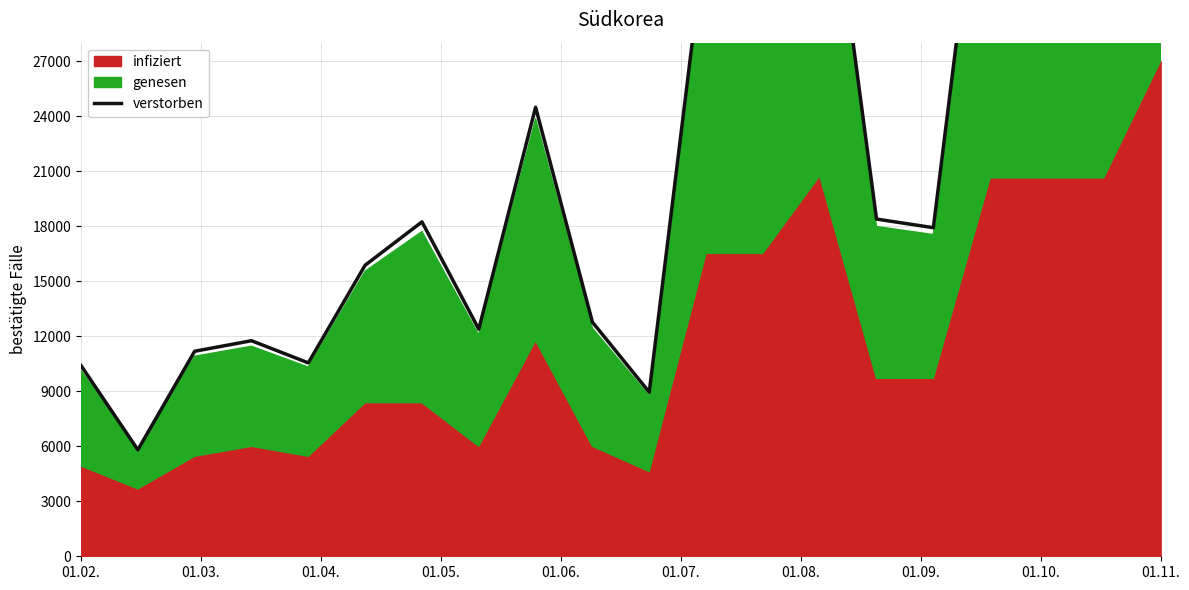

What is the label of the 12th point from the left?

11